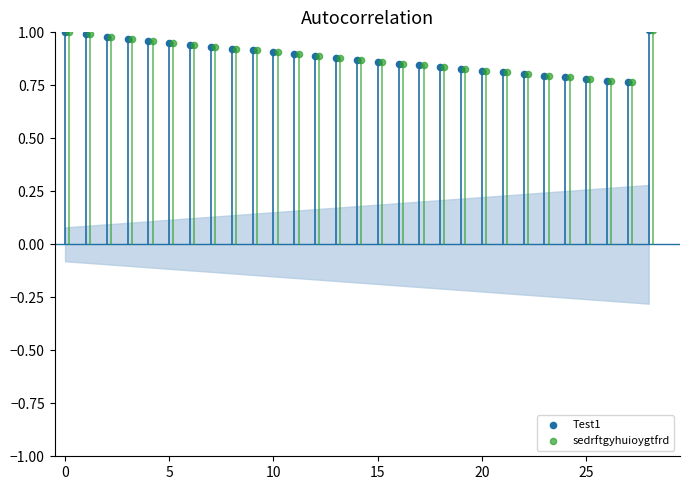

Which series reaches the maximum Y coordinate?

Test1